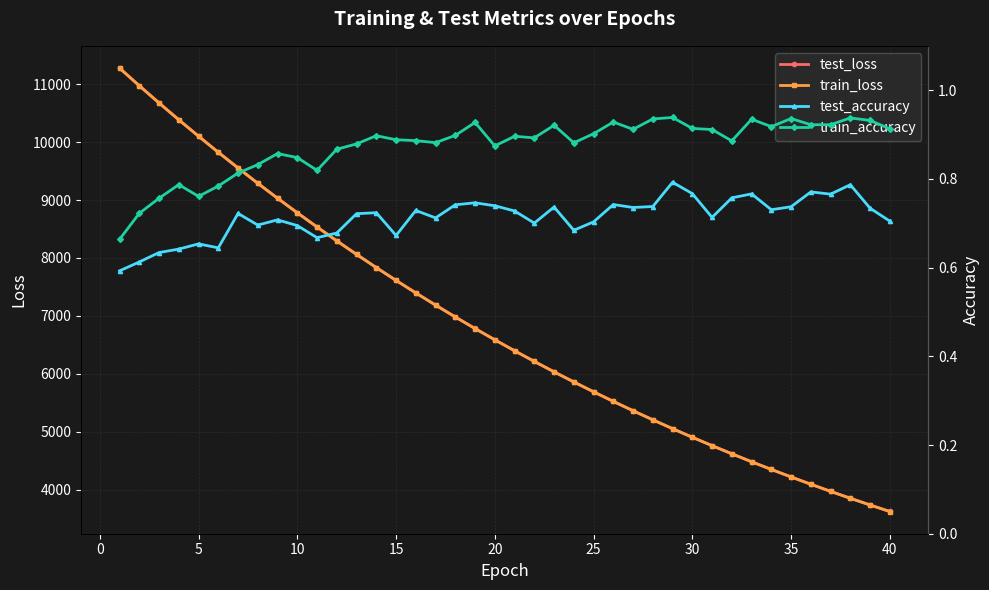

What is the highest value of the train_loss series?

11279.8